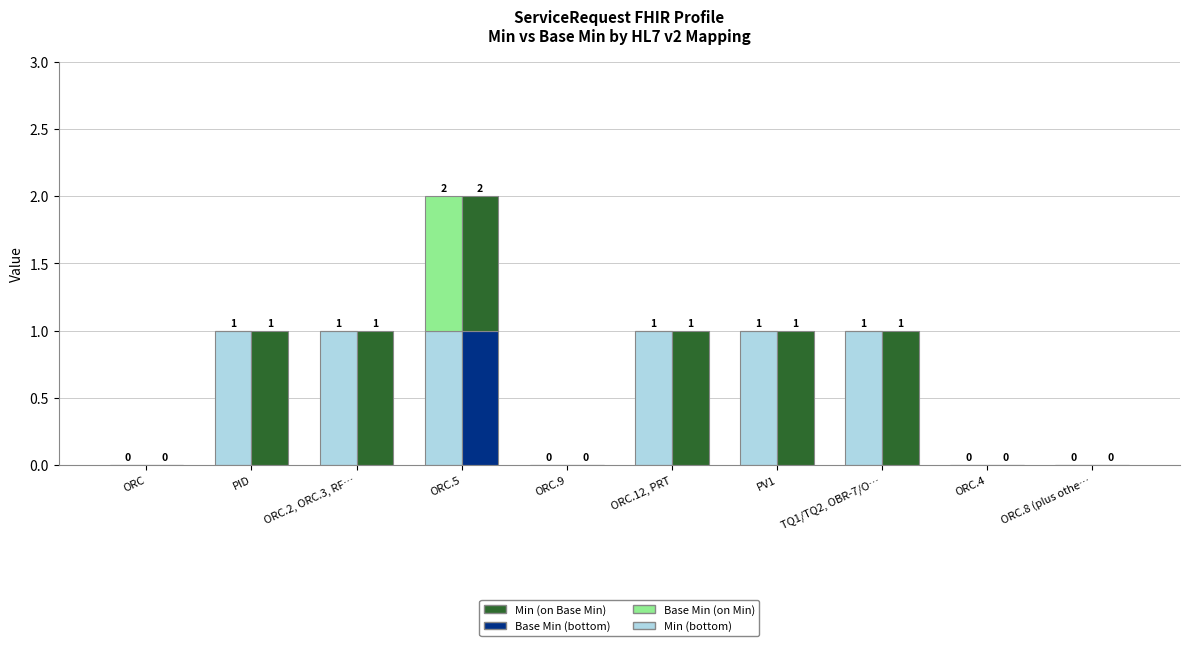

True or false: Base Min (on Min) has a value of 1 at TQ1/TQ2, OBR-7/O….

False